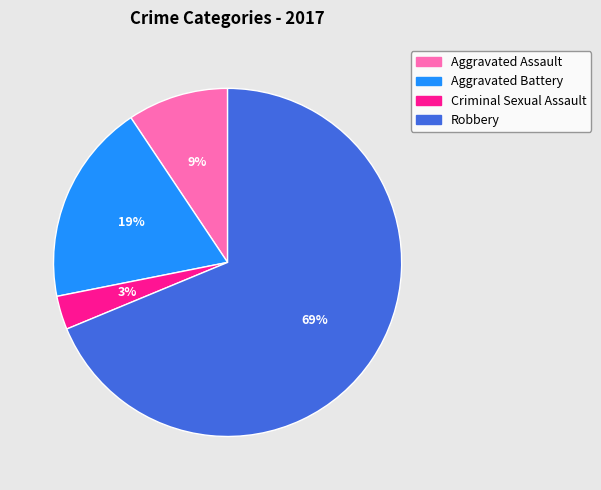

Between Criminal Sexual Assault and Robbery, which is larger?

Robbery